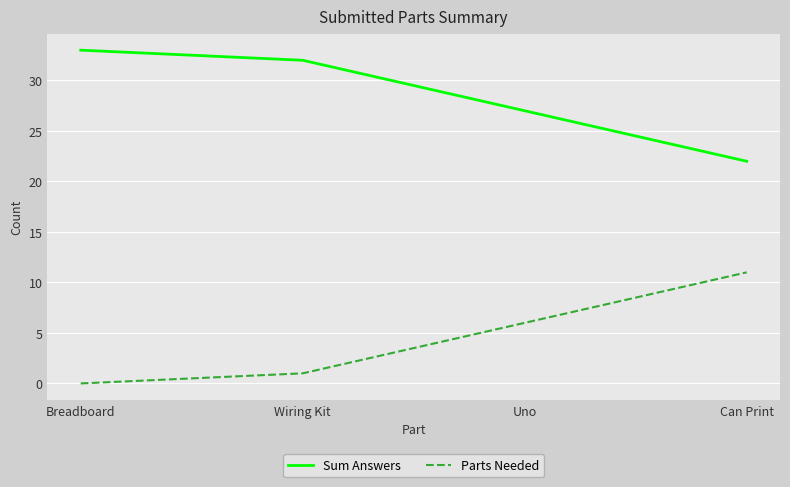

What is the difference between the maximum and minimum values in the Sum Answers series?

11